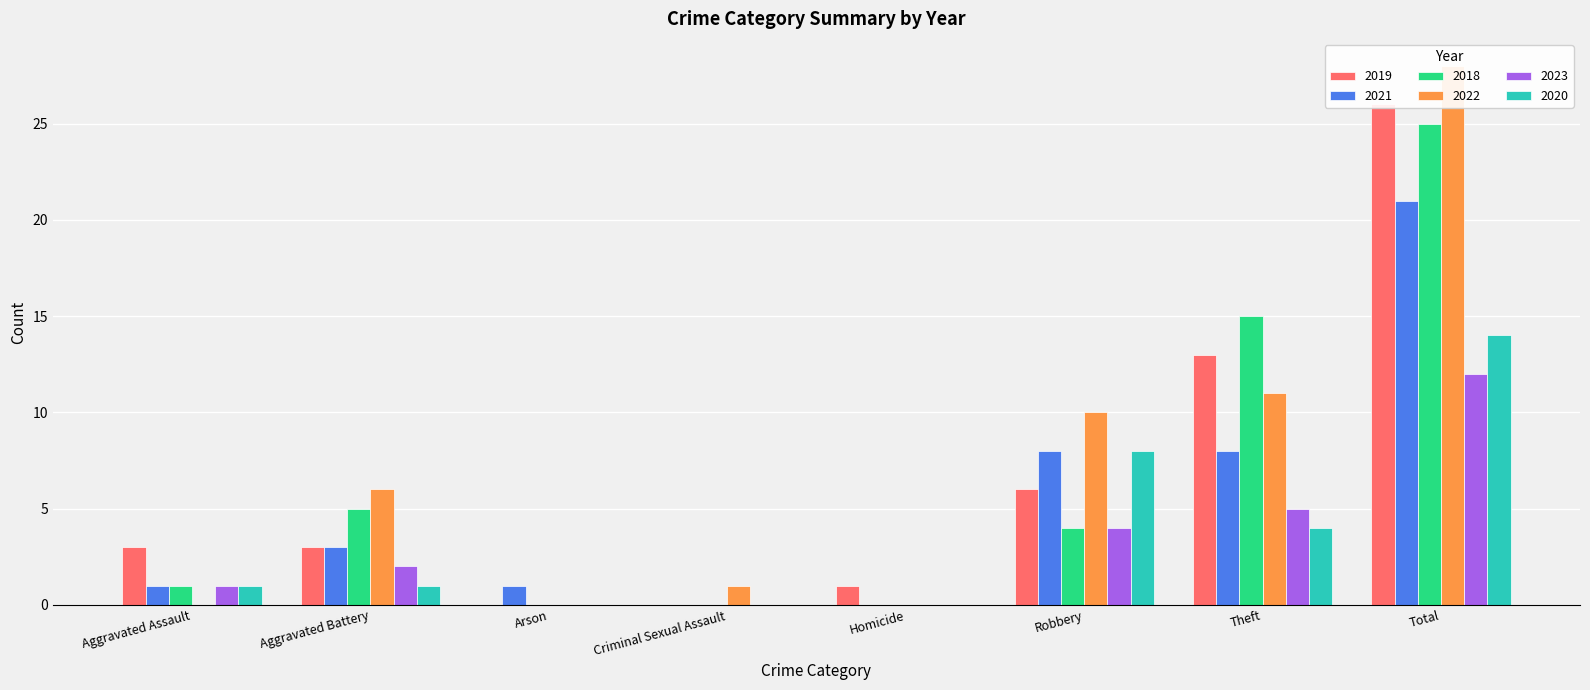

What value does the 2021 series have at Total, to the nearest 5?

20